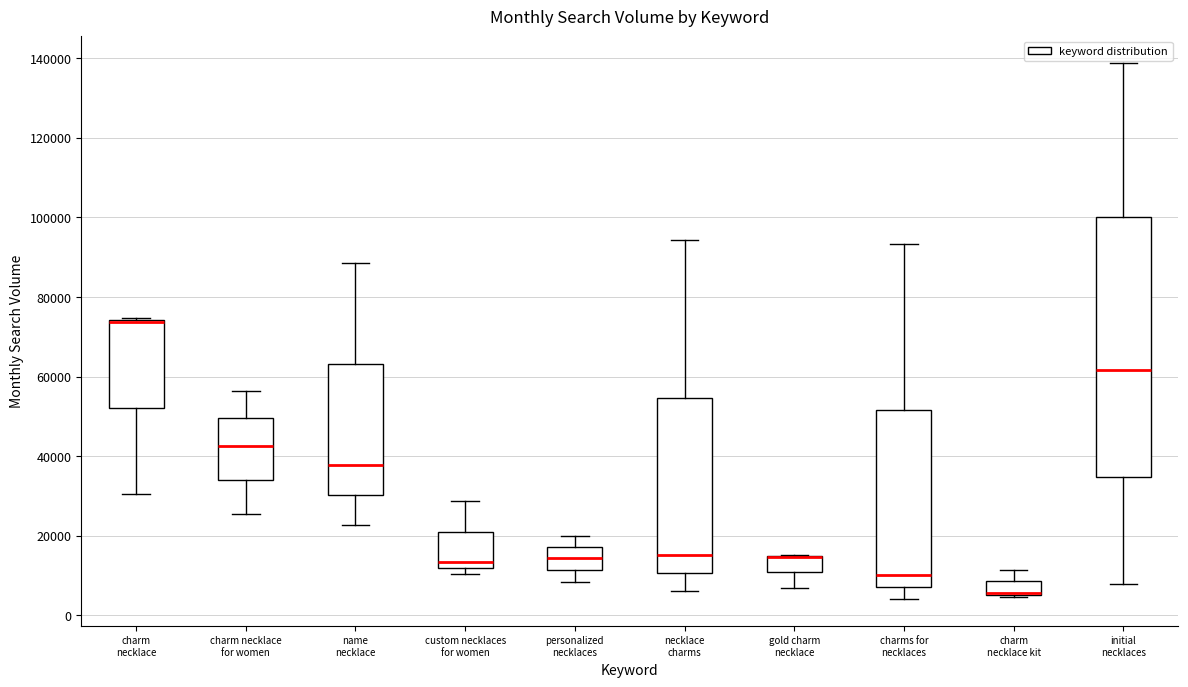

Reading left to right, transcribe this box plot: for each box, give where its median line is, the range the box spans, and where its two whiskers end, as read against the y-axis. The values are not printed on the chart, so give them approximately, as read against the axis.

charm necklace: median 74000 (drawn on the box's upper edge), box 52000 to 74000, whiskers 30000 to 74000
charm necklace for women: median 42000, box 34000 to 50000, whiskers 26000 to 56000
name necklace: median 38000, box 30000 to 64000, whiskers 22000 to 88000
custom necklaces for women: median 14000, box 12000 to 20000, whiskers 10000 to 28000
personalized necklaces: median 14000, box 12000 to 18000, whiskers 8000 to 20000
necklace charms: median 16000, box 10000 to 54000, whiskers 6000 to 94000
gold charm necklace: median 14000 (drawn on the box's upper edge), box 10000 to 14000, whiskers 6000 to 16000
charms for necklaces: median 10000, box 6000 to 52000, whiskers 4000 to 94000
charm necklace kit: median 6000 (drawn on the box's lower edge), box 6000 to 8000, whiskers 4000 to 12000
initial necklaces: median 62000, box 34000 to 100000, whiskers 8000 to 138000